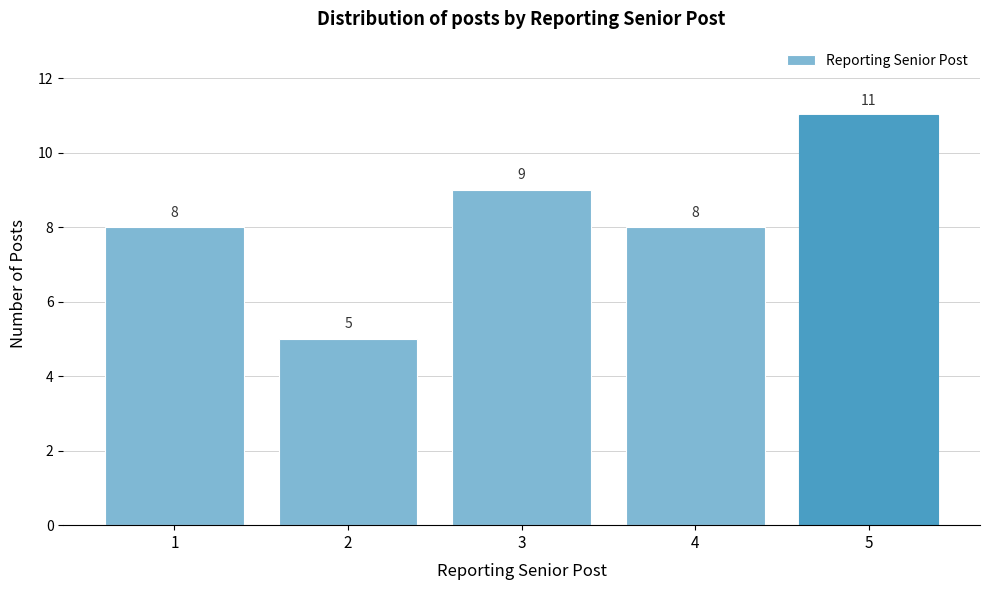

Reading left to right, list all the values displayed in this chart.

1=8	2=5	3=9	4=8	5=11